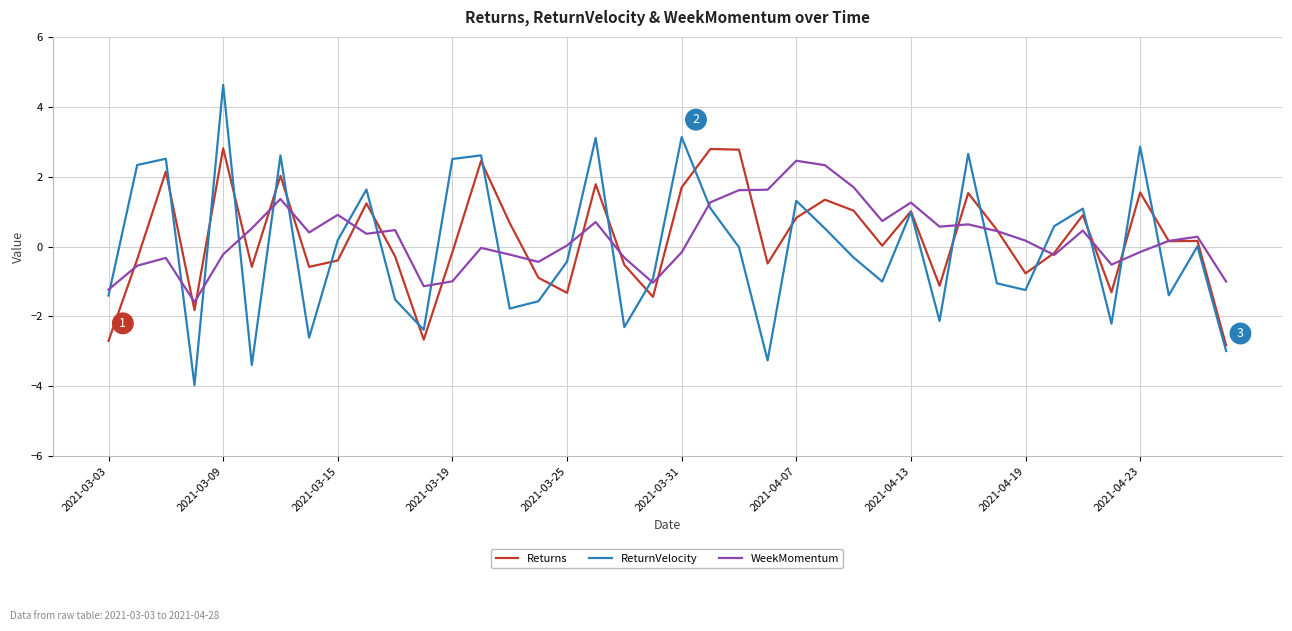

Which series has the widest spread of values?

ReturnVelocity